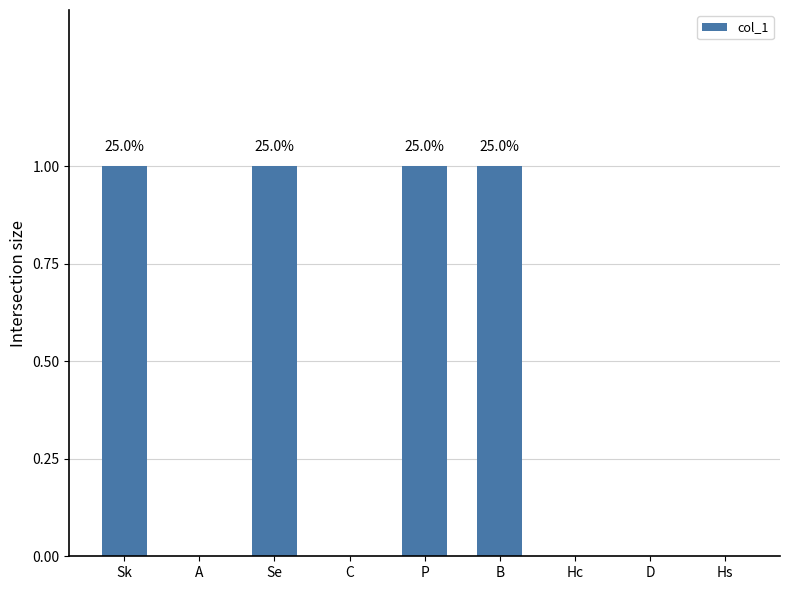

Reading left to right, what are all the values shown in this chart?

Sk=1	A=0	Se=1	C=0	P=1	B=1	Hc=0	D=0	Hs=0